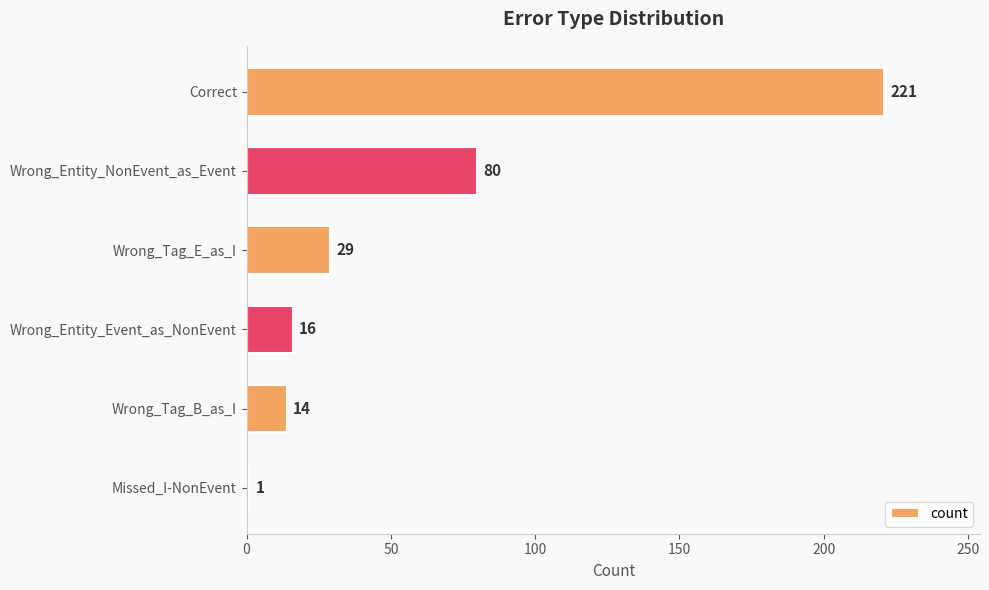

What is the average value?

60